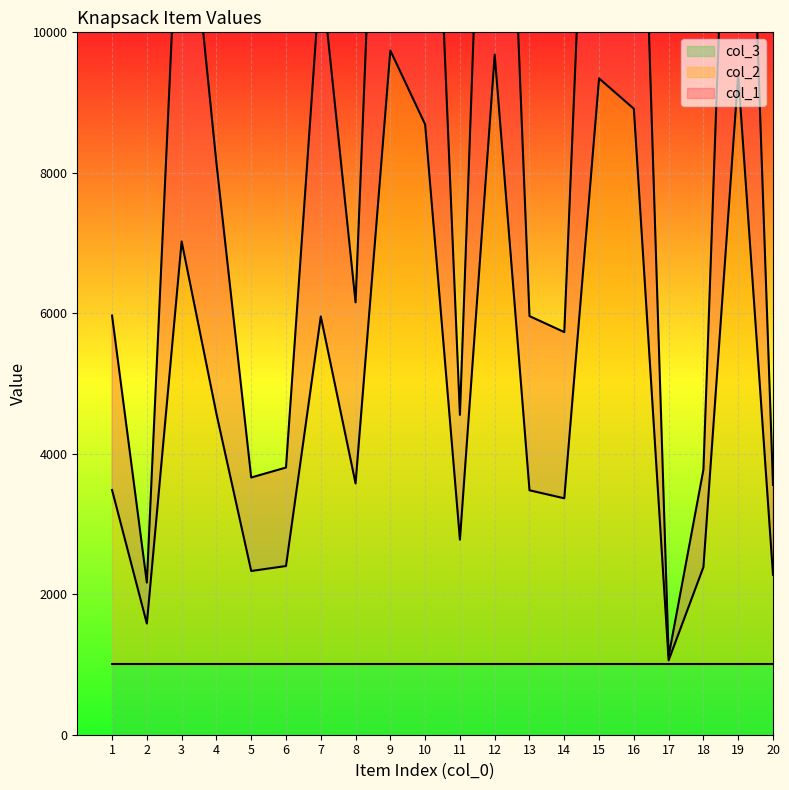

What is the minimum value shown in the chart?

1059